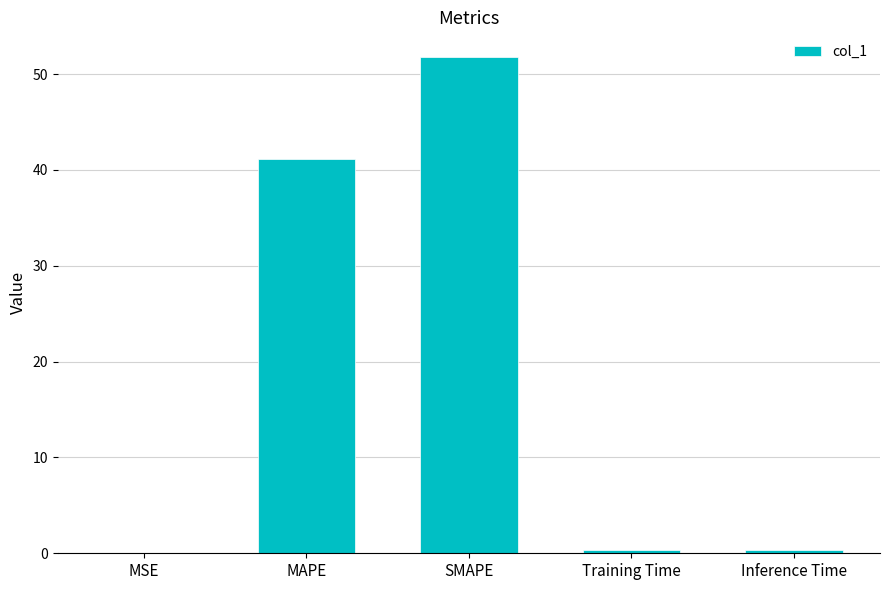

What is the change in value from MSE to MAPE?

+41.1